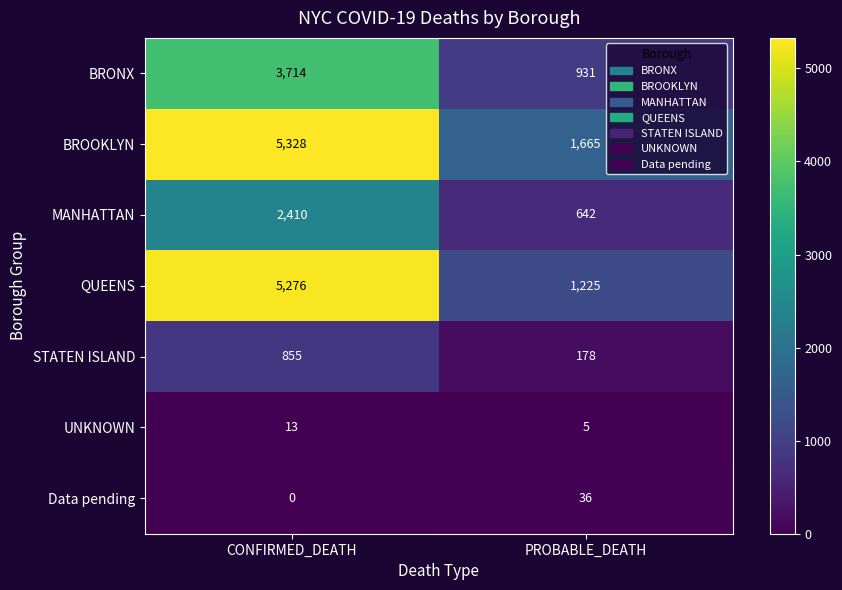

Which series has the largest total across all categories?

BROOKLYN